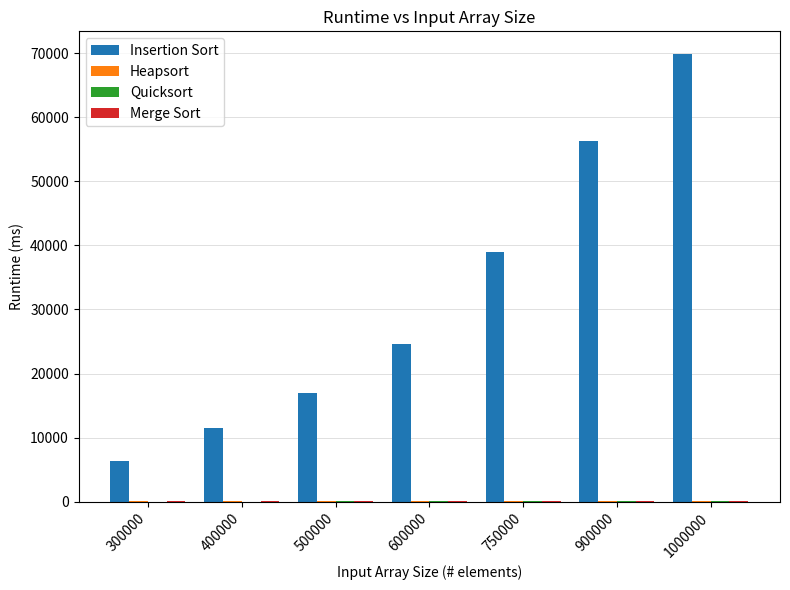

Which series has the largest total across all categories?

Insertion Sort